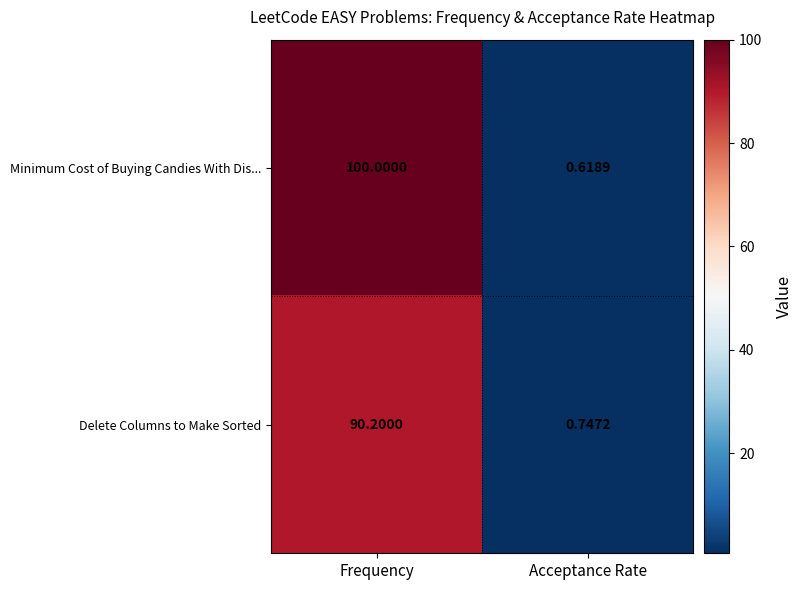

At which label does Delete Columns to Make Sorted first exceed 90?

Frequency